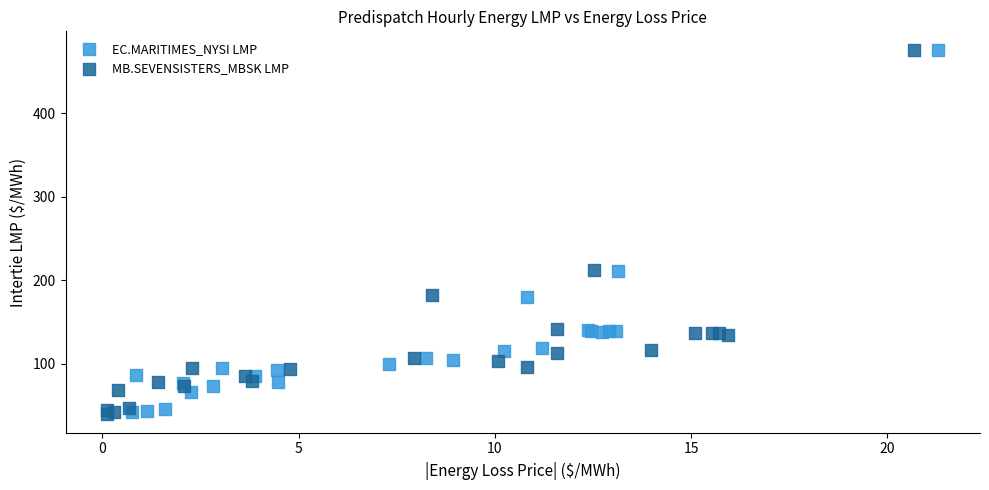

Which series has the widest spread of Y values?

MB.SEVENSISTERS_MBSK LMP